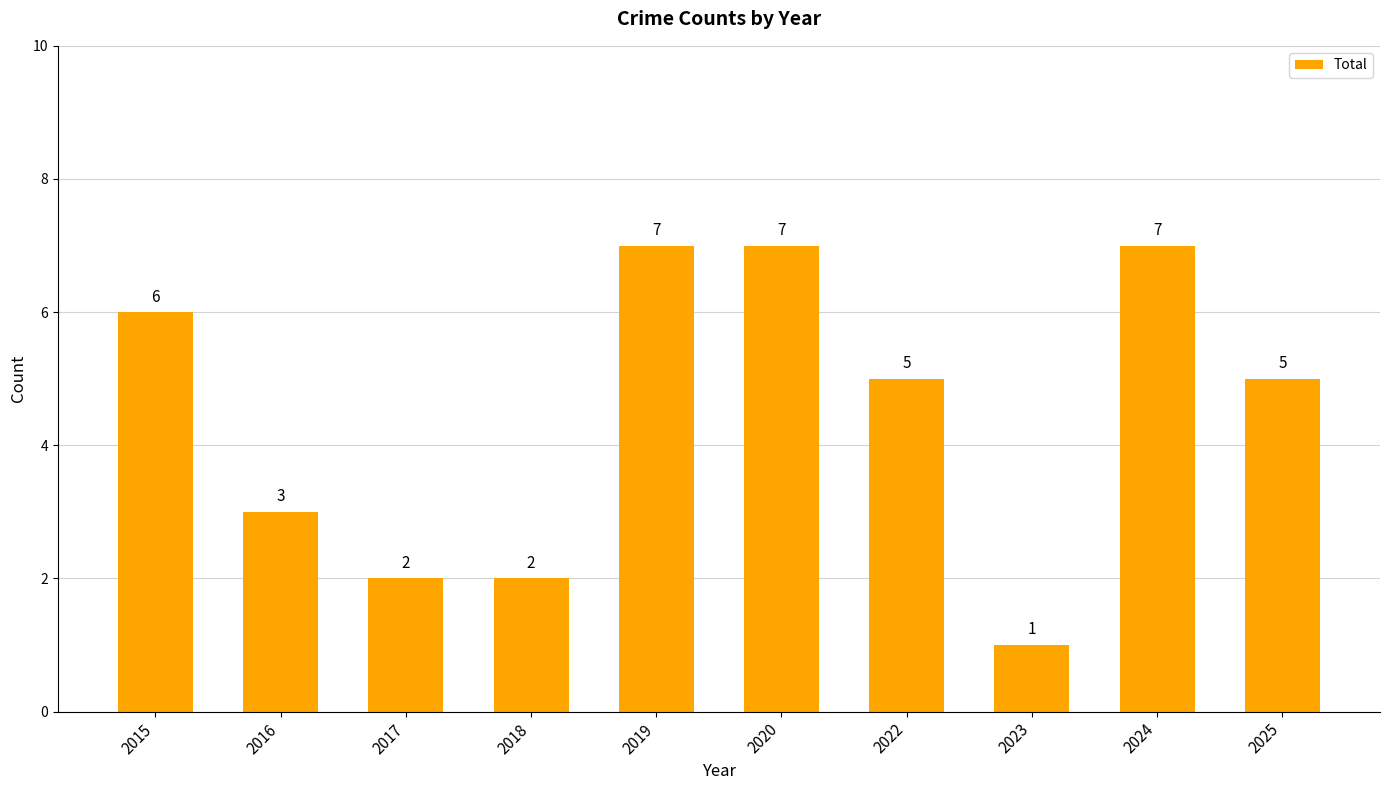

What is the difference between the second highest and minimum values?

6